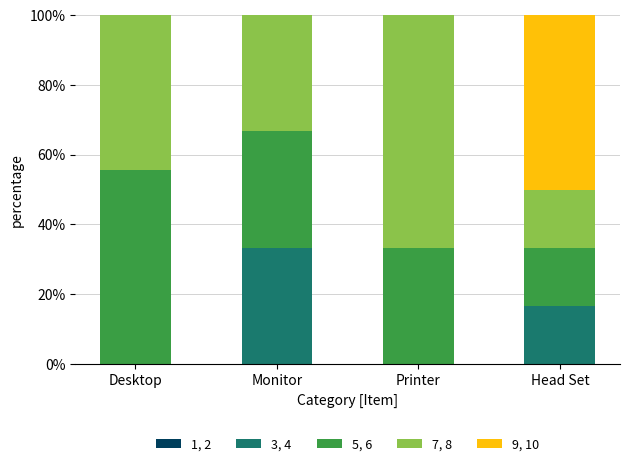

What is the maximum value for 3, 4?

33.3